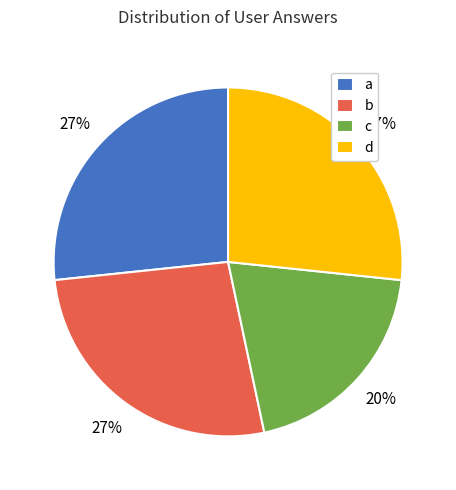

Approximately how many times larger is the value at a compared to d?

1.0